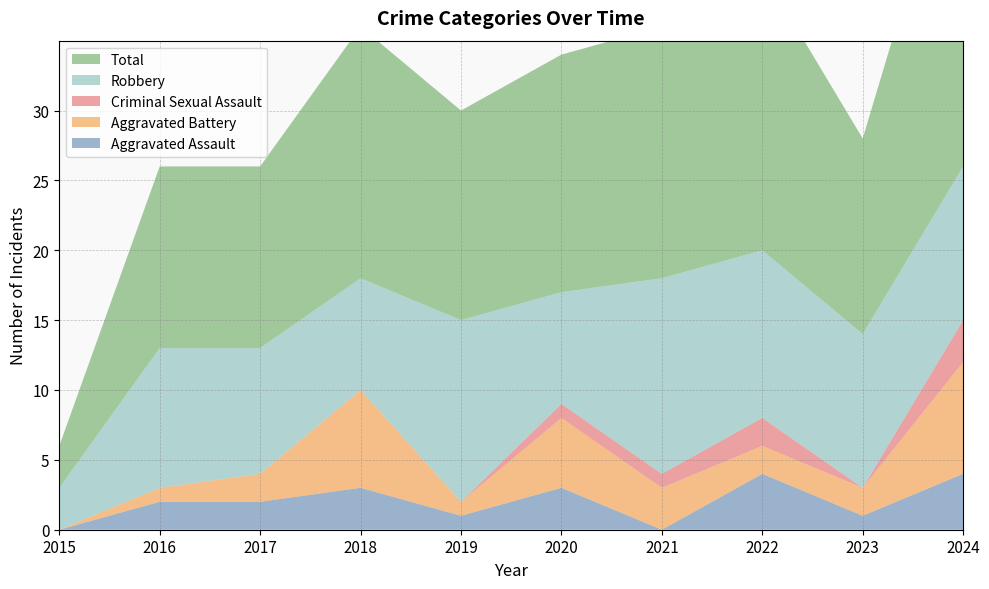

Reading left to right, list all the values displayed in this chart.

Aggravated Assault: 0	2	2	3	1	3	0	4	1	4
Aggravated Battery: 0	1	2	7	1	5	3	2	2	8
Criminal Sexual Assault: 0	0	0	0	0	1	1	2	0	3
Robbery: 3	10	9	8	13	8	14	12	11	11
Total: 3	13	13	18	15	17	18	20	14	26